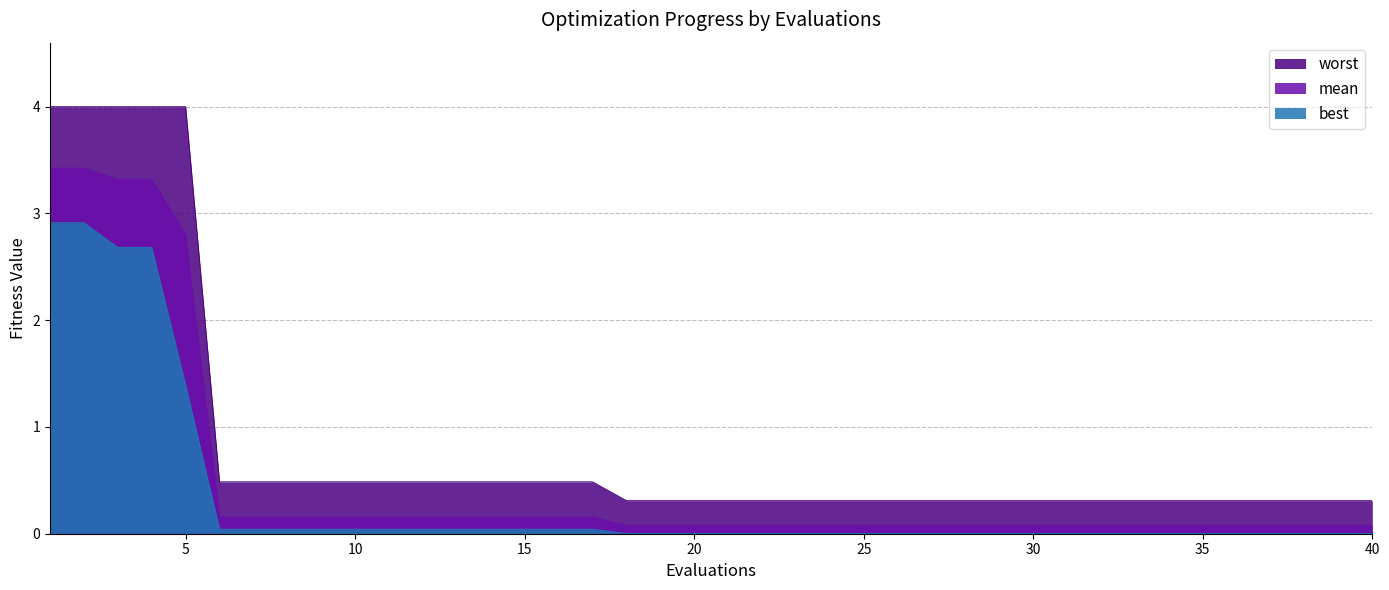

List the series in order of their peak value, lowest first.

best, mean, worst